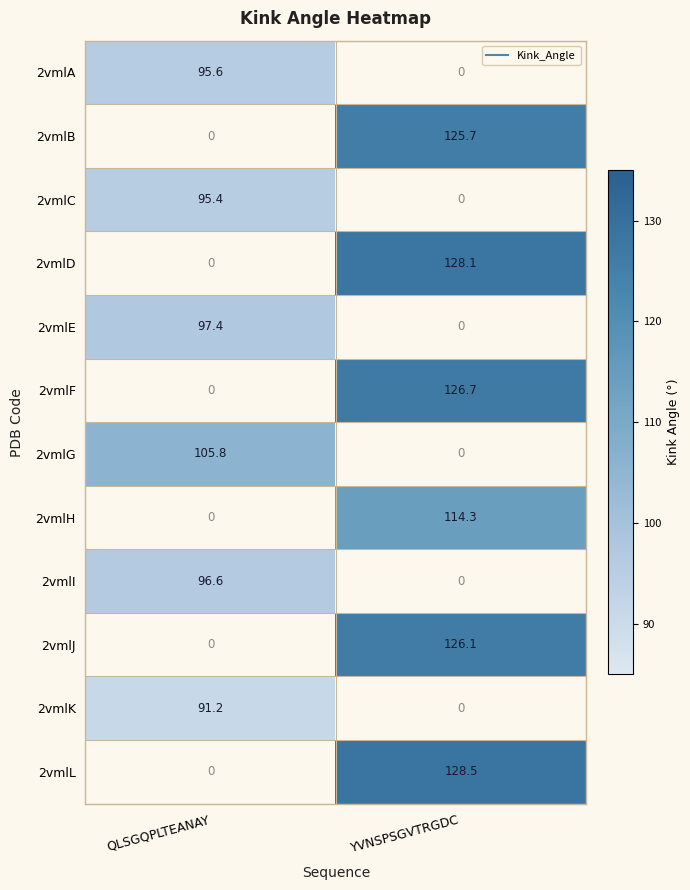

What is the smallest value displayed?

91.2